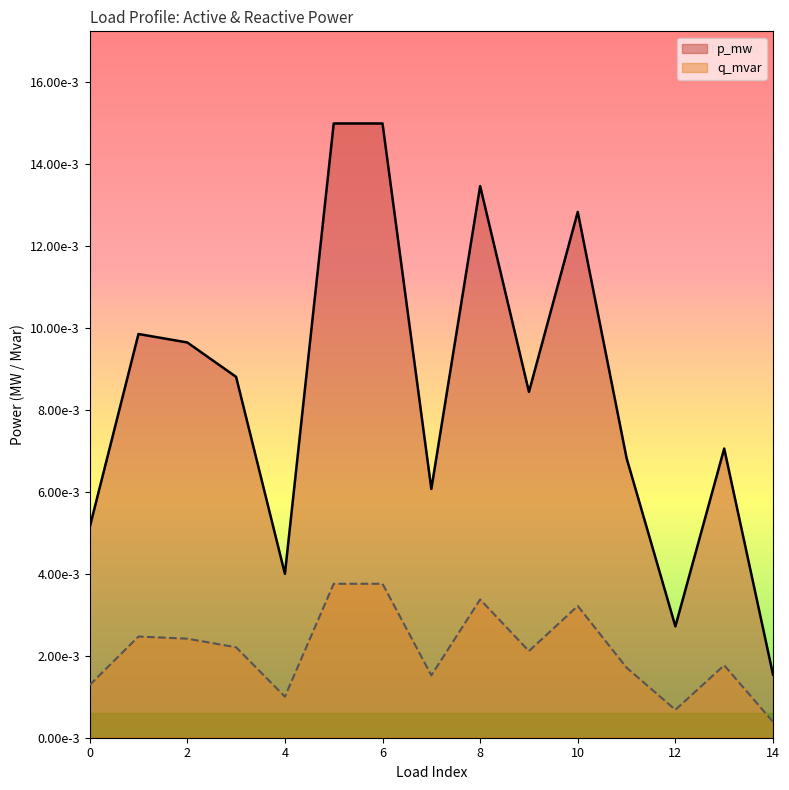

The q_mvar series shows 0.0 at 1. True or false?

False